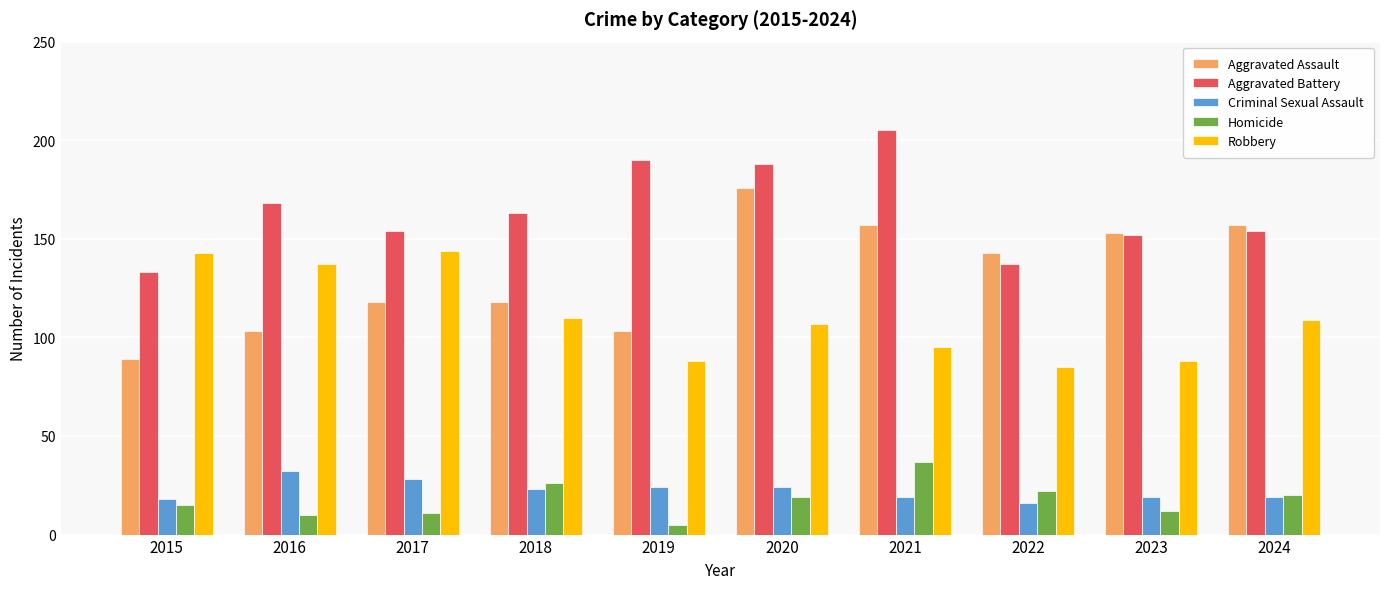

What is the total value across all series at 2018?

440